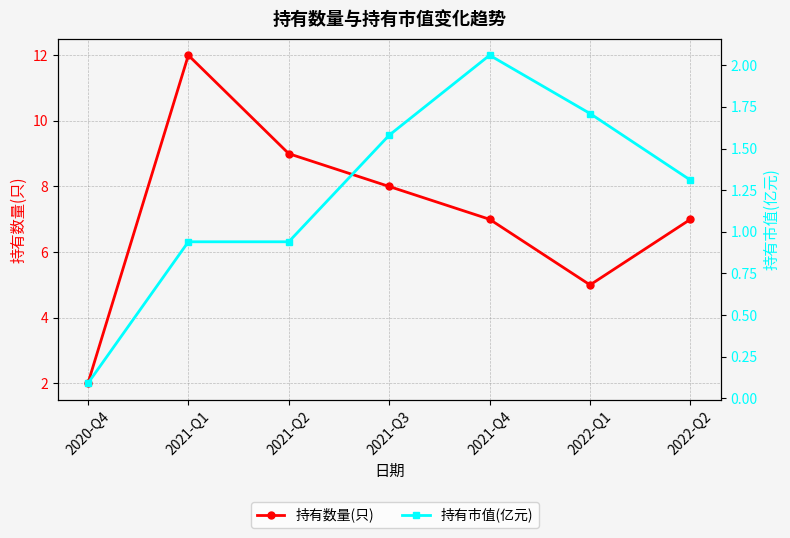

True or false: 持有数量(只) and 持有市值(亿元) cross at least once.

False